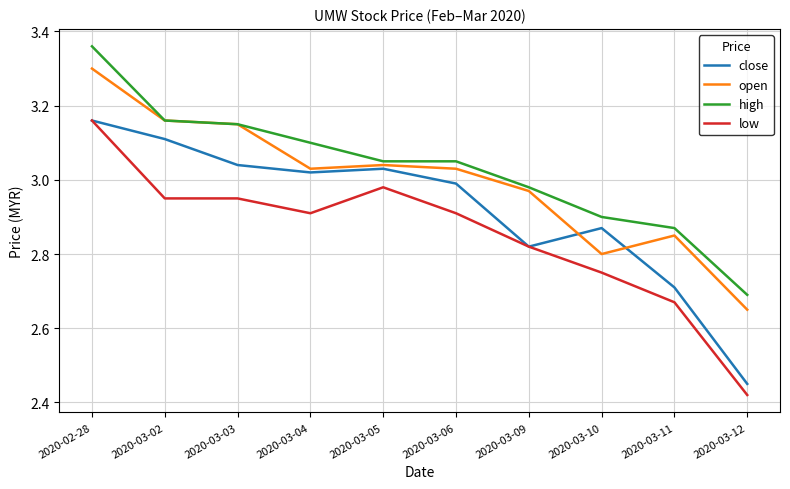

True or false: low and open intersect in this chart.

False